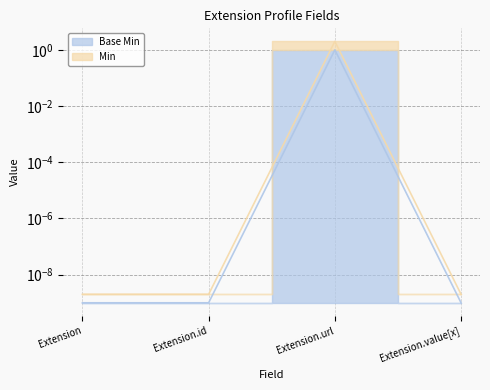

Rank the categories by Min value from highest to lowest.

Extension.url, Extension, Extension.id, Extension.value[x]